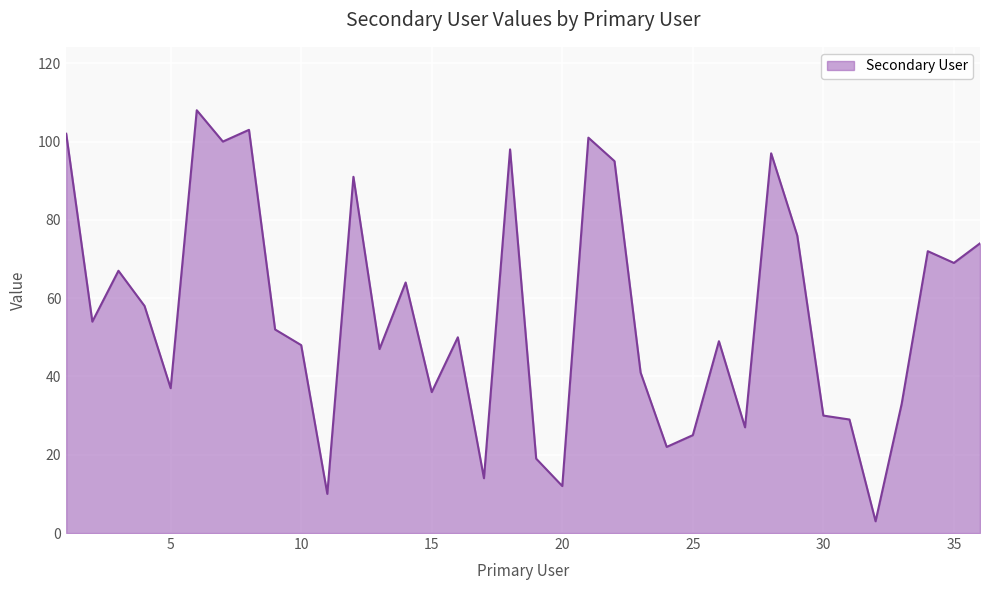

What is the greatest value displayed?

108